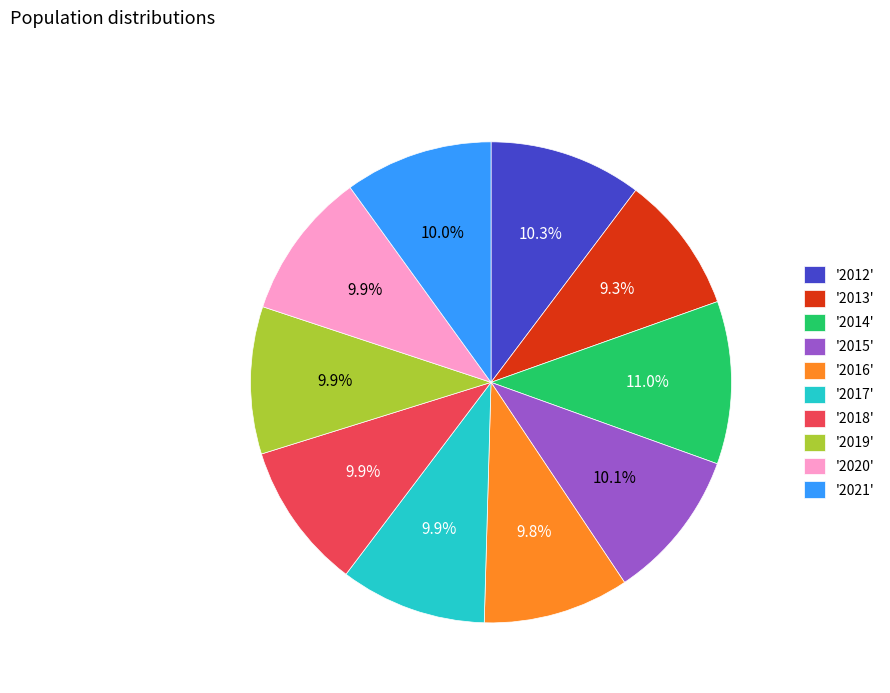

What is the ratio of the value at '2013' to the value at '2017'?

0.9